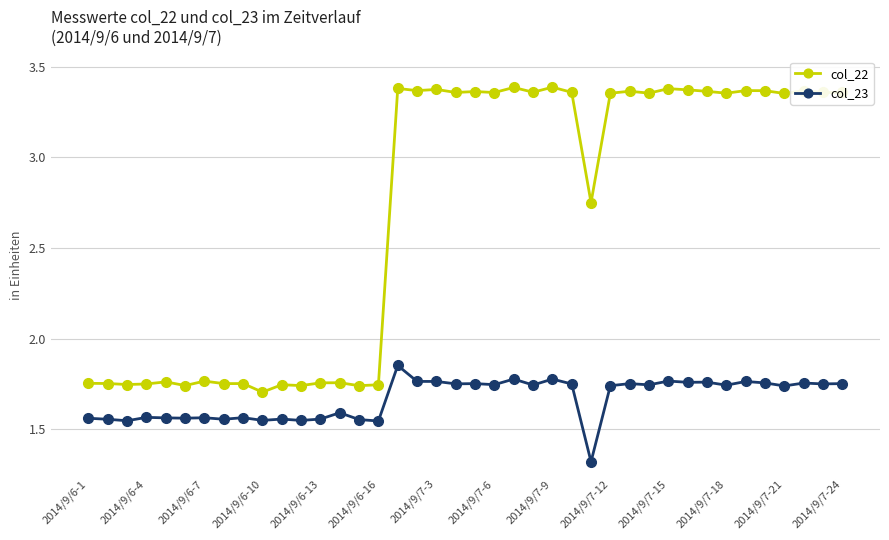

What is the minimum value shown in the chart?

1.3